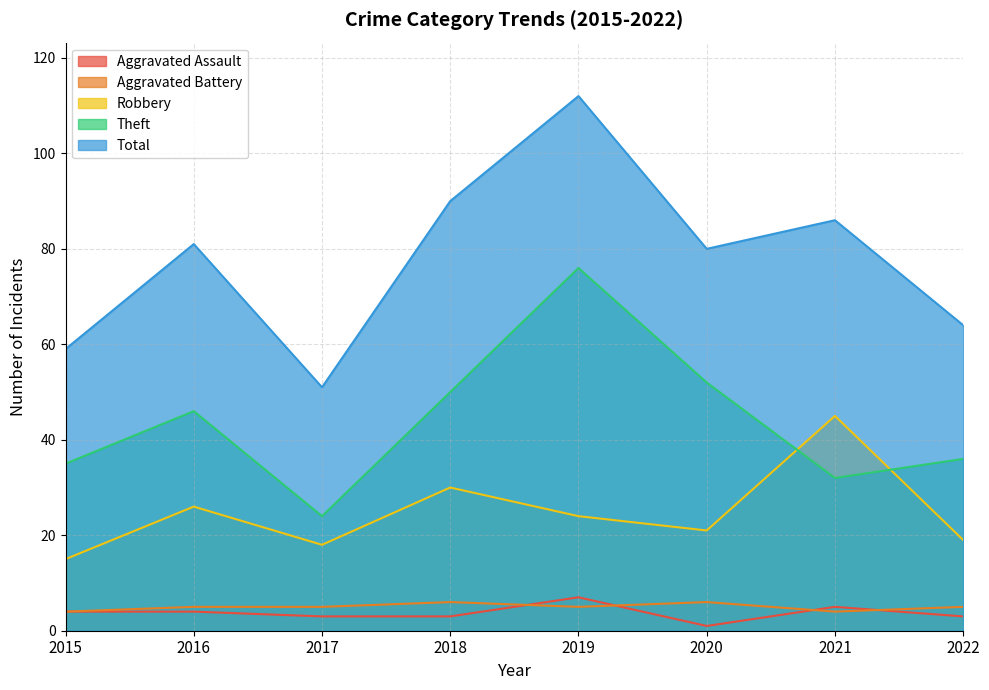

Which series changed the most between 2018 and 2021?

Theft